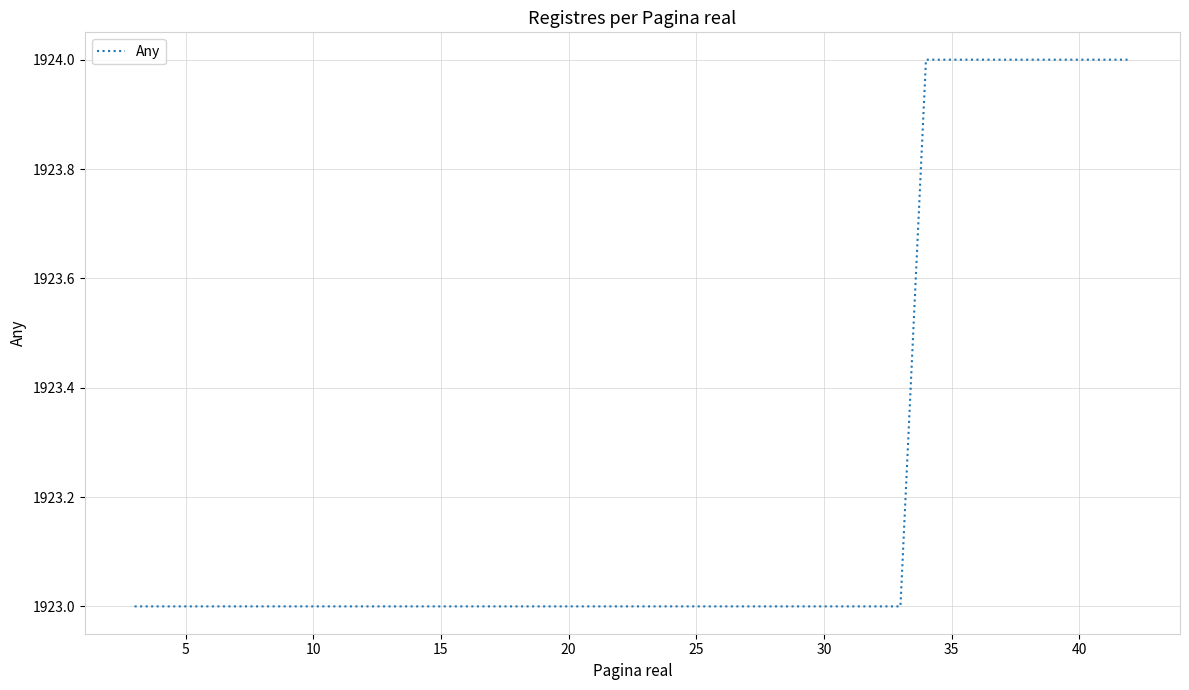

What is the smallest value displayed?

1923